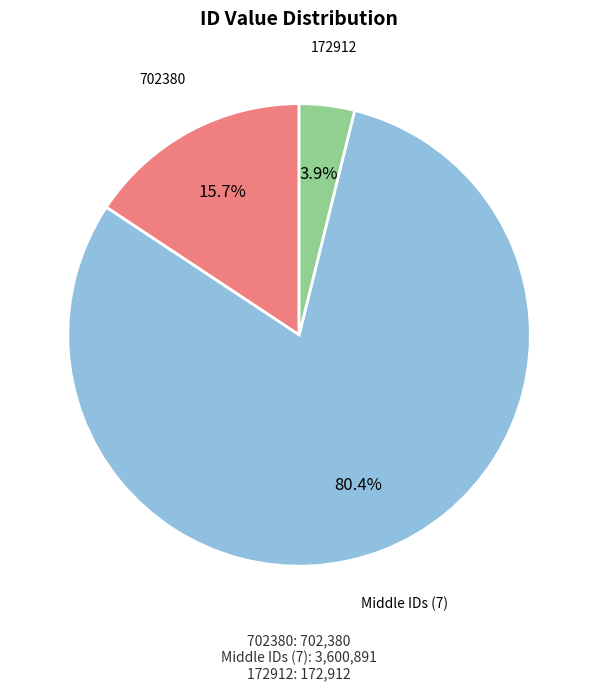

How many segments does this pie chart have?

3